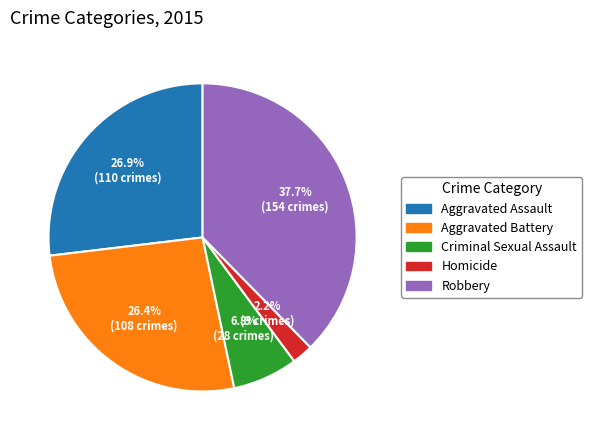

Is the sum of Aggravated Assault and Criminal Sexual Assault greater than half?

No